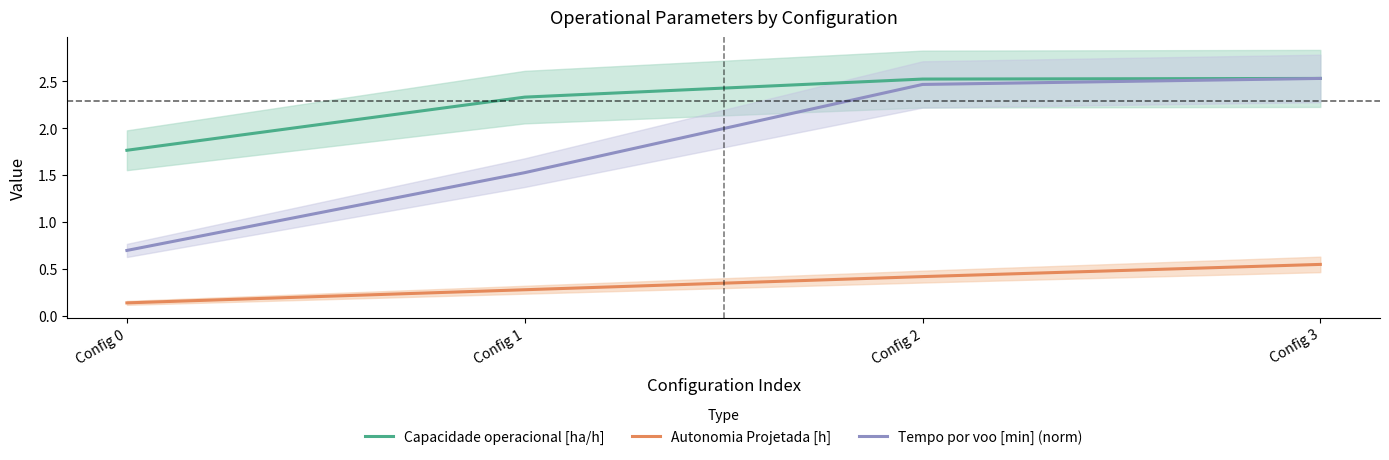

At which category does the chart reach its peak across all series?

Config 3